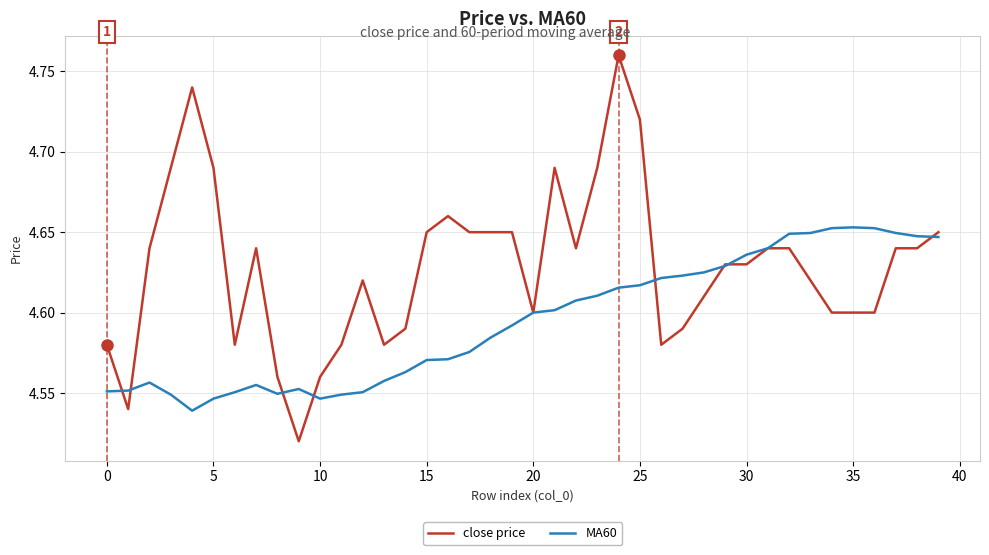

Which series has the largest total across all categories?

close price